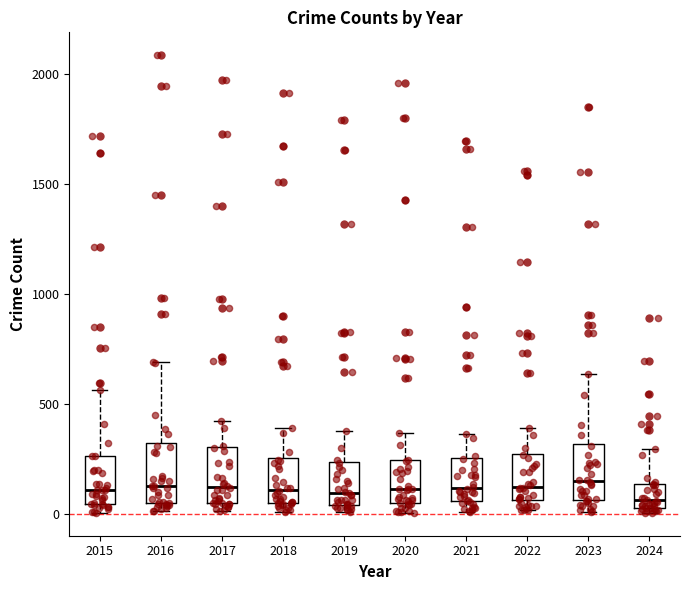

Where is the lower edge of the box at x = 2019 on the y-axis? The values are not printed on the chart, so give them approximately, as read against the axis.

50